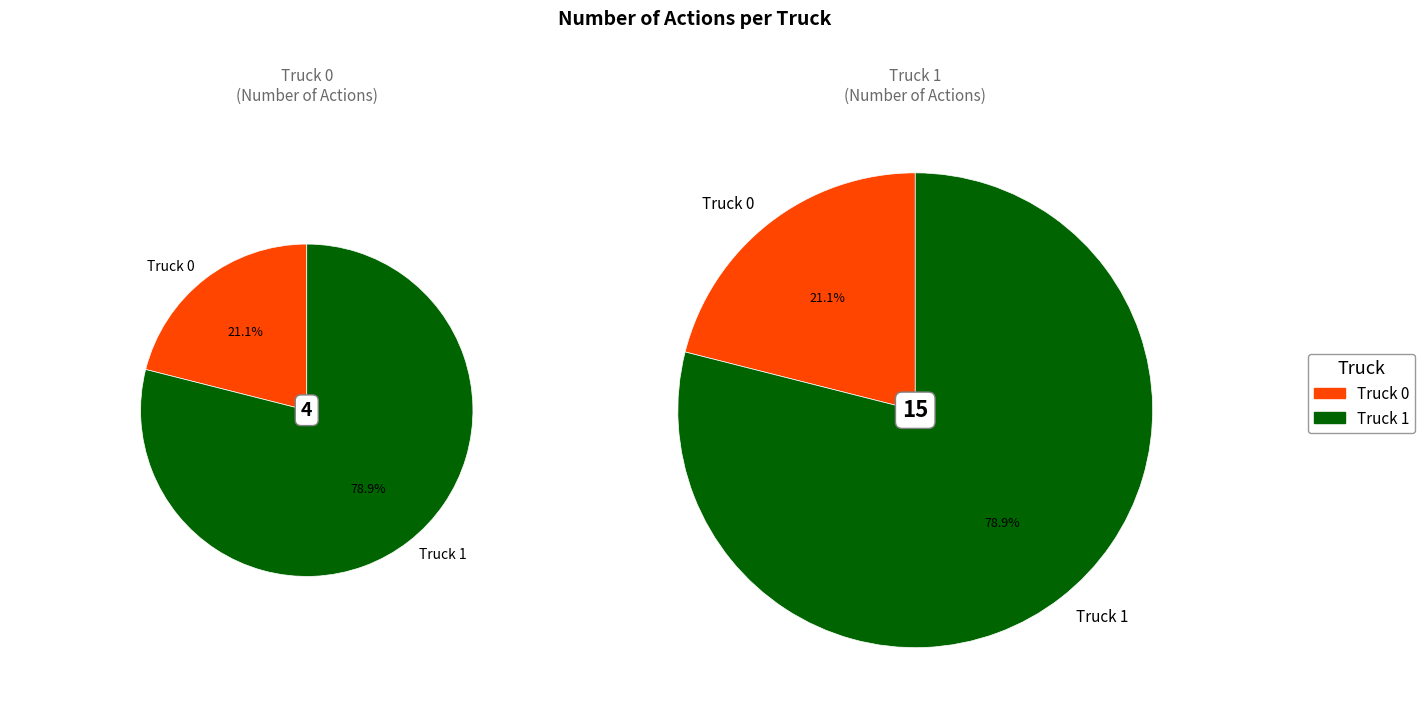

Which slice is the smallest?

Truck 0